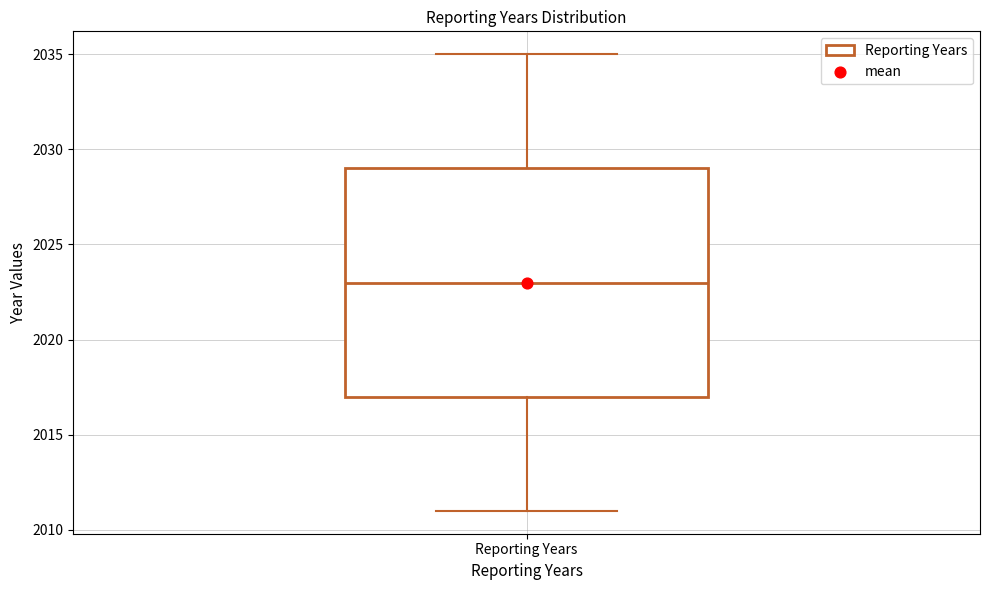

Transcribe this box plot: give where the median line is, the range the box spans, and where the two whiskers end, as read against the y-axis. The values are not printed on the chart, so give them approximately, as read against the axis.

median 2023, box 2017 to 2029, whiskers 2011 to 2035